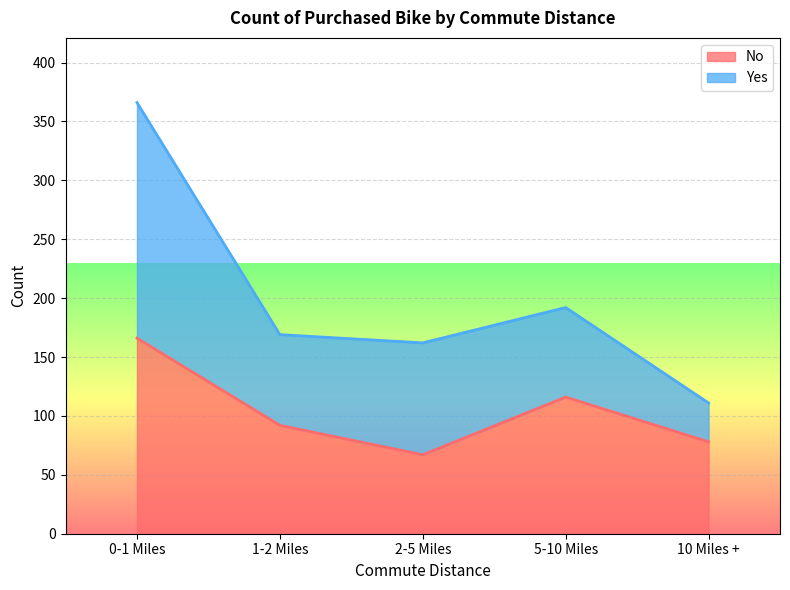

Does the chart display data point markers on the line(s)?

No